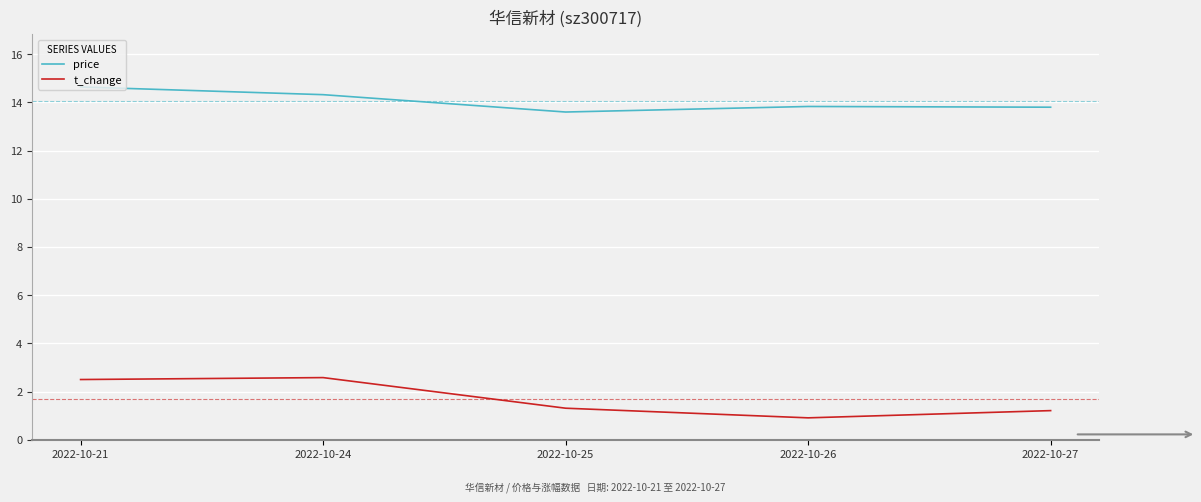

True or false: price has a value of 18.3 at 2022-10-26.

False